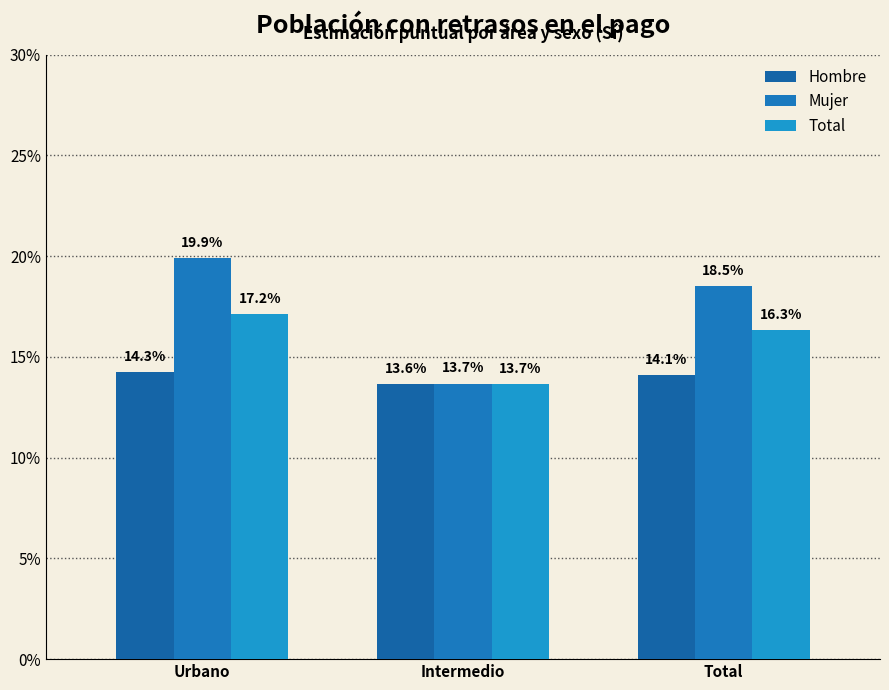

True or false: Hombre has a value of 0.2 at Total.

False